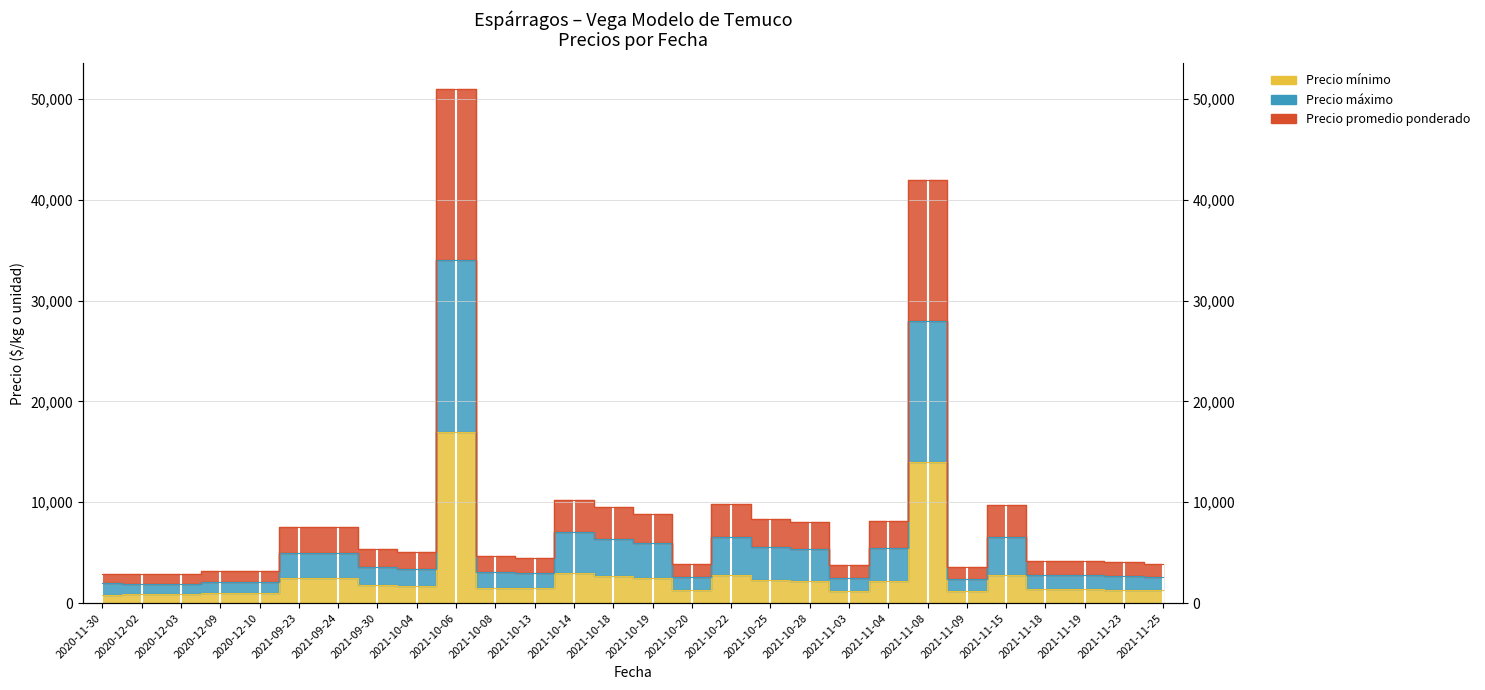

In Precio máximo, how many points are lower than both neighbors (excluding endpoints)?

5